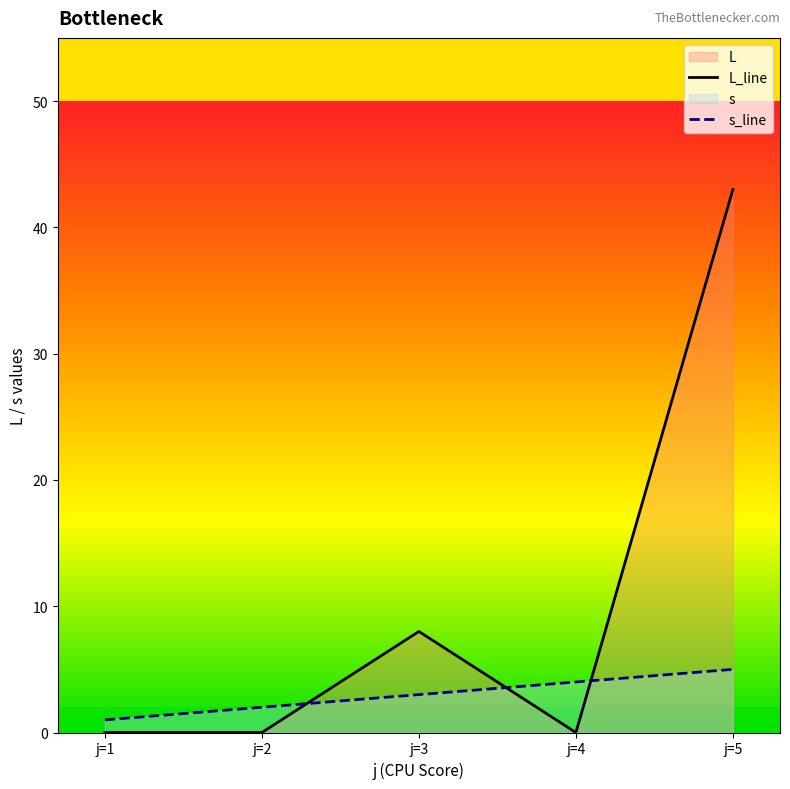

What are all the series names shown in the legend?

L, s